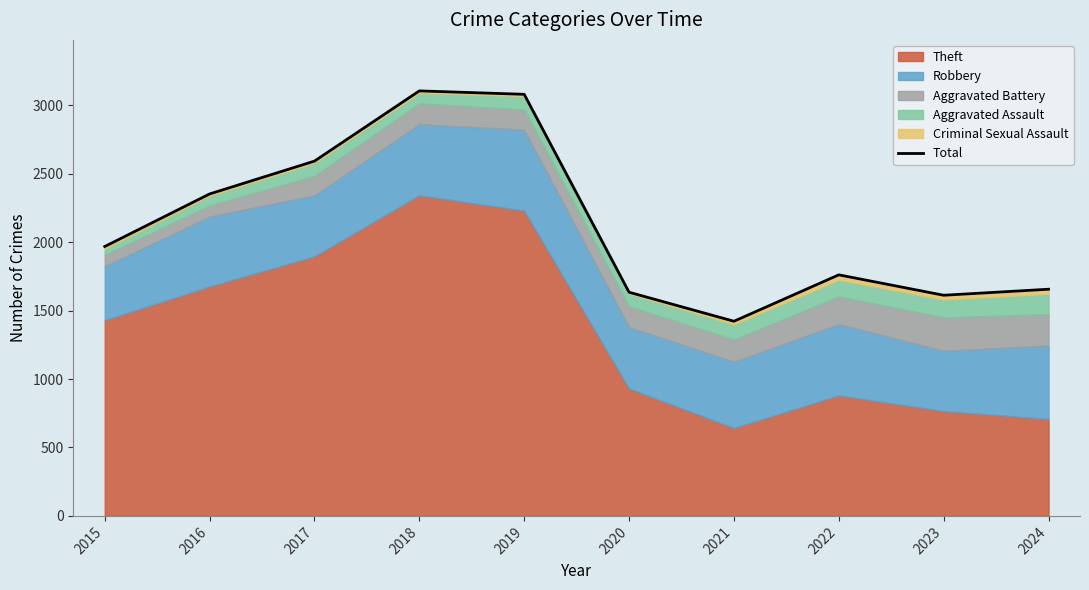

Reading left to right, list all the values displayed in this chart.

2015=1968	2016=2352	2017=2592	2018=3105	2019=3080	2020=1634	2021=1422	2022=1761	2023=1612	2024=1656